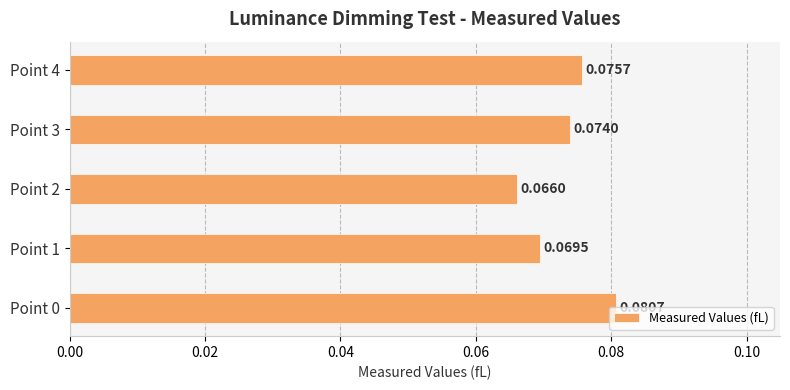

Rank the categories by value from lowest to highest.

Point 2, Point 1, Point 3, Point 4, Point 0